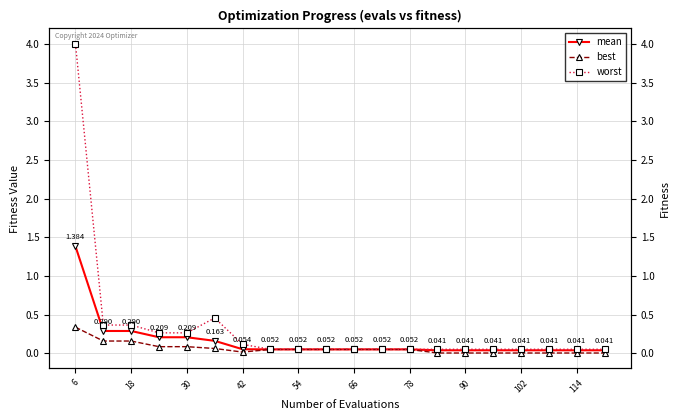

What is the difference between the highest and lowest values at 18?

0.2